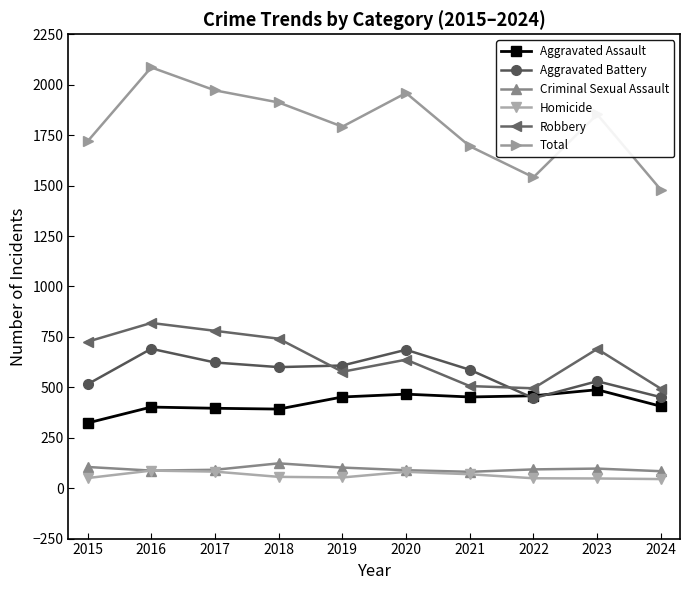

Which series has the widest spread of values?

Total